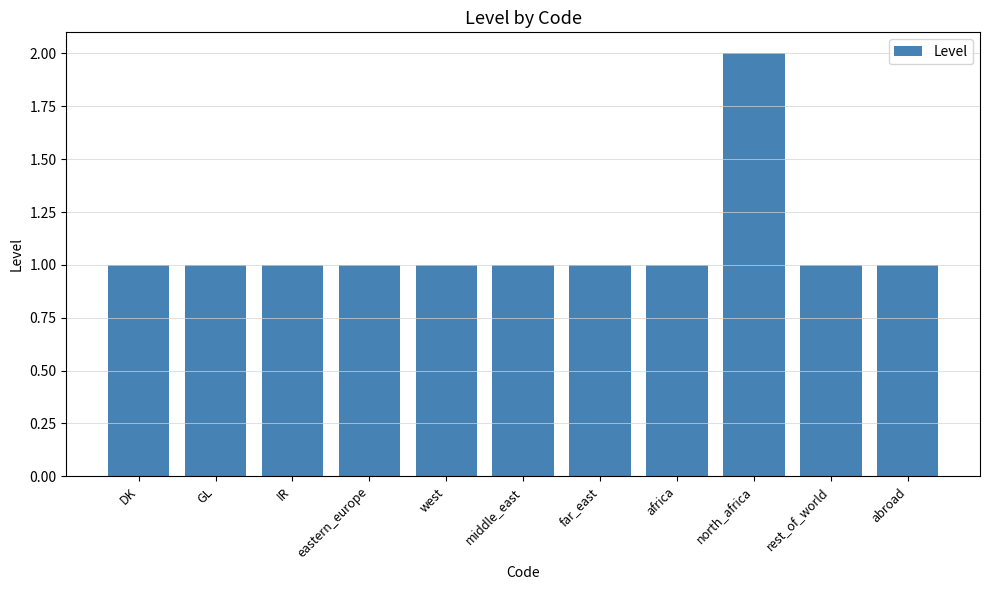

Reading left to right, list all the values displayed in this chart.

DK=1	GL=1	IR=1	eastern_europe=1	west=1	middle_east=1	far_east=1	africa=1	north_africa=2	rest_of_world=1	abroad=1